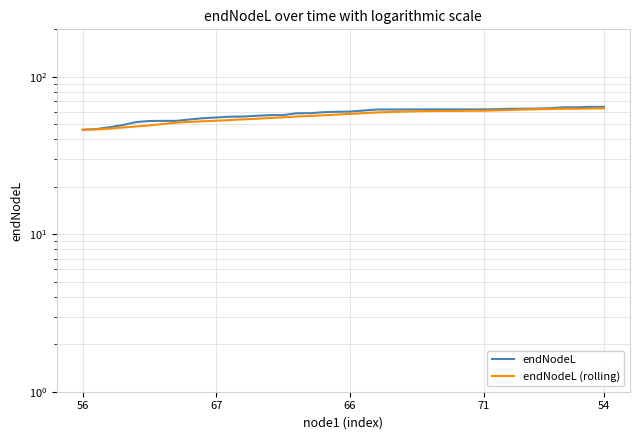

The endNodeL (rolling) series shows 60.5 at 26. True or false?

True